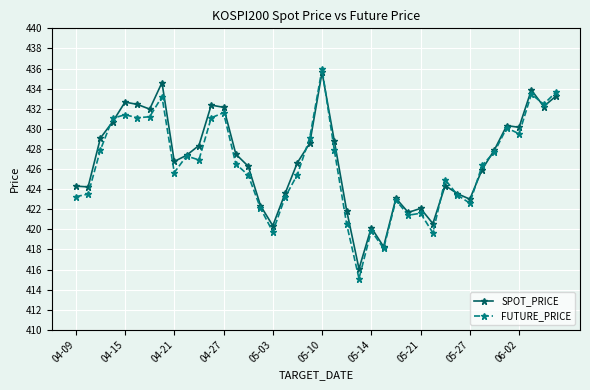

What is the value of the SPOT_PRICE point at the 13th from the left?

432.1